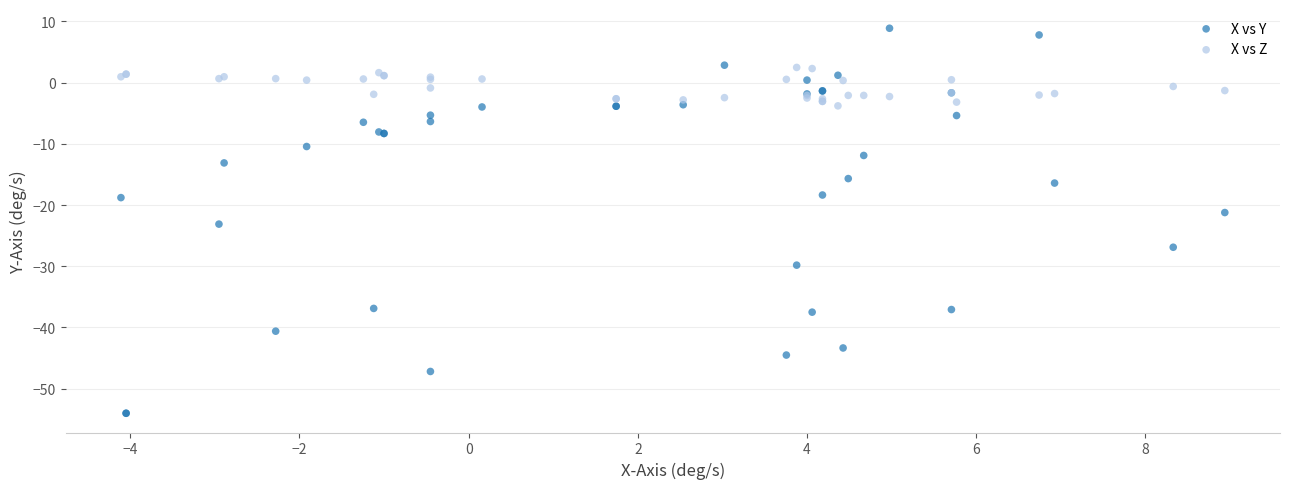

Which series reaches the maximum Y coordinate?

X vs Y